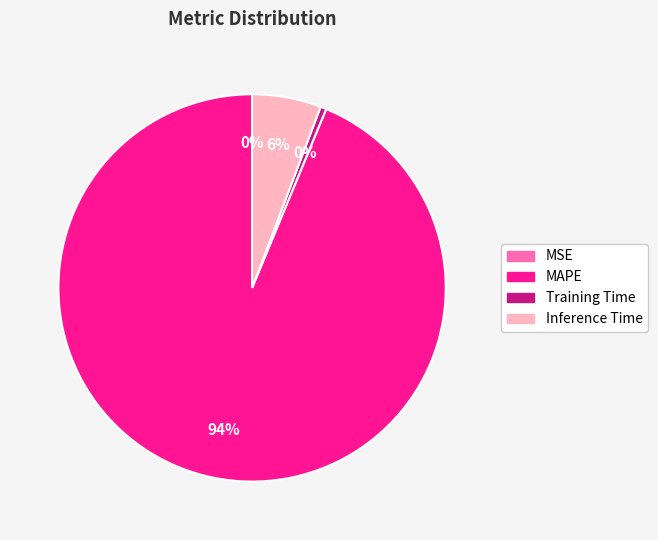

Approximately how many times larger is the value at Inference Time compared to MAPE?

0.1